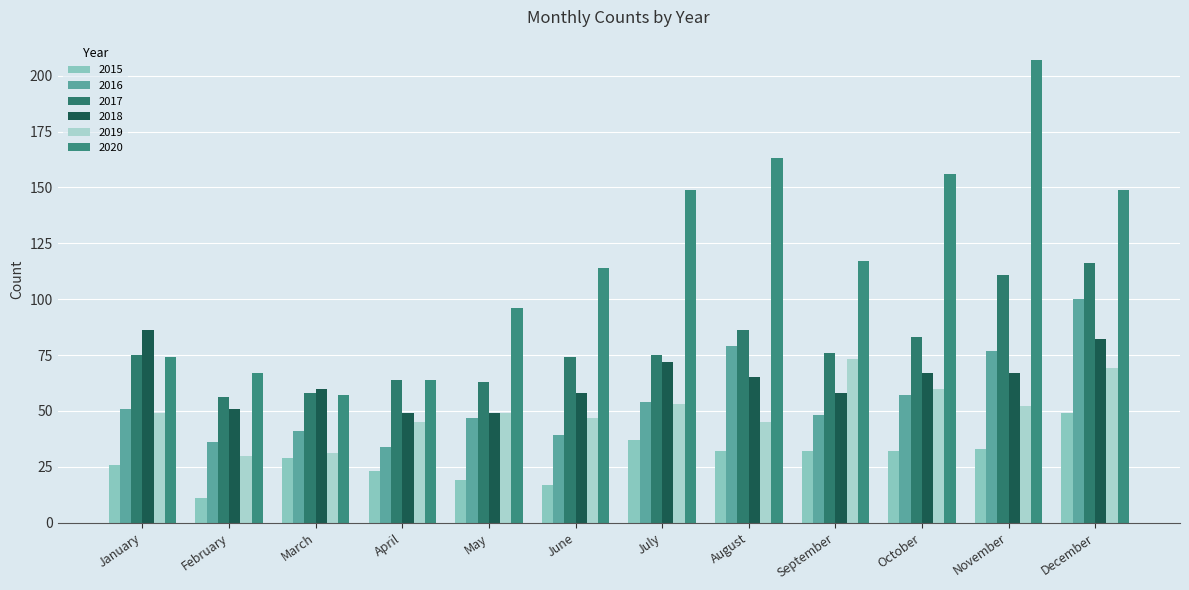

Is it true that 2019 equals 43 at February?

False